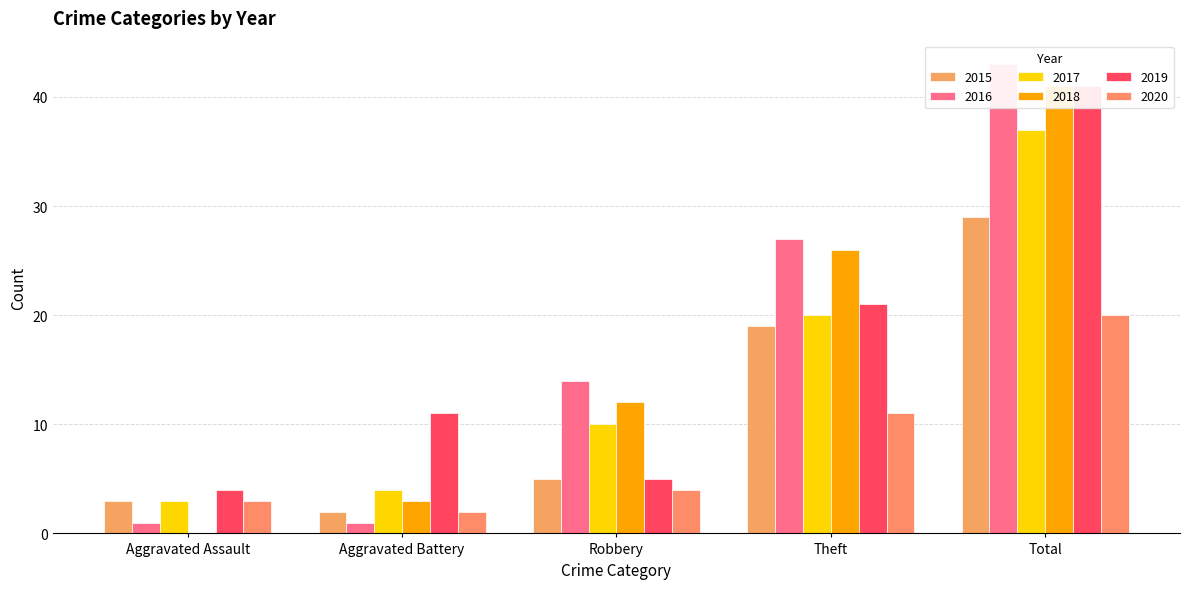

What is the label of the 2nd bar from the left?

Aggravated Battery